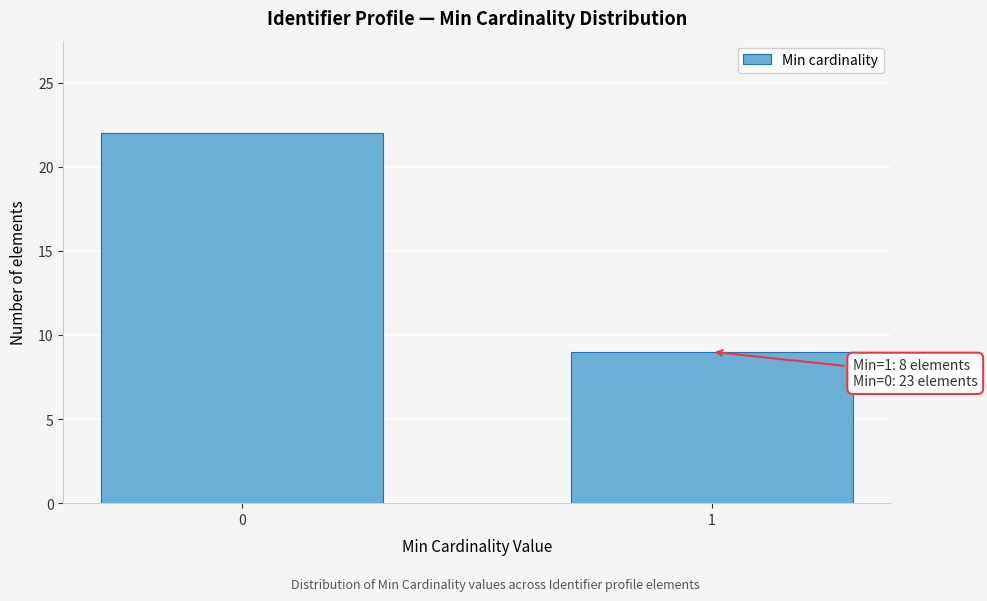

Reading left to right, transcribe all the data shown in this chart.

0=22	1=9